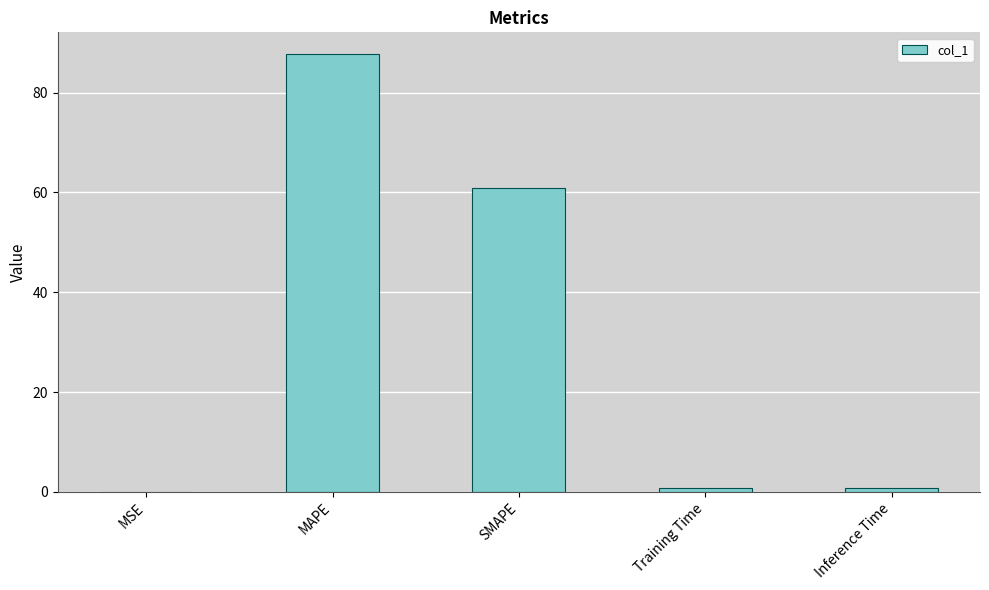

What is the ratio of the value at SMAPE to the value at MAPE?

0.7